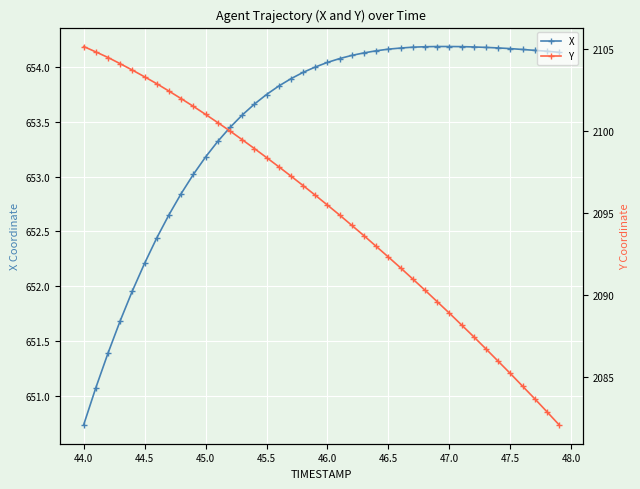

At which label does X reach its minimum?

44.0